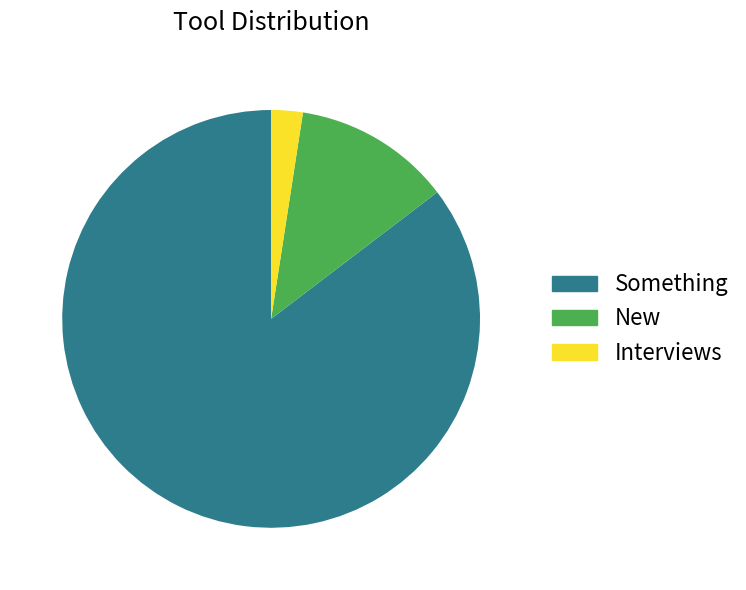

How many slices are in this pie chart?

3